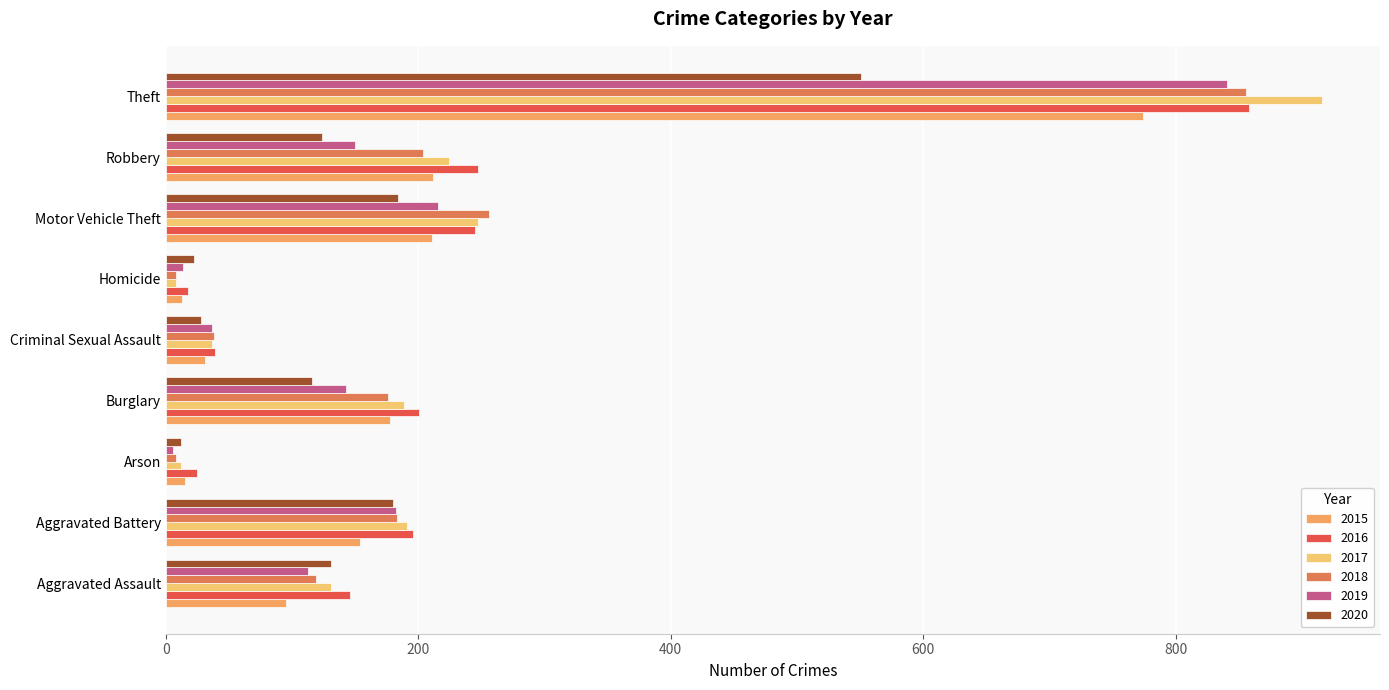

Which category has the highest value across all series?

Theft